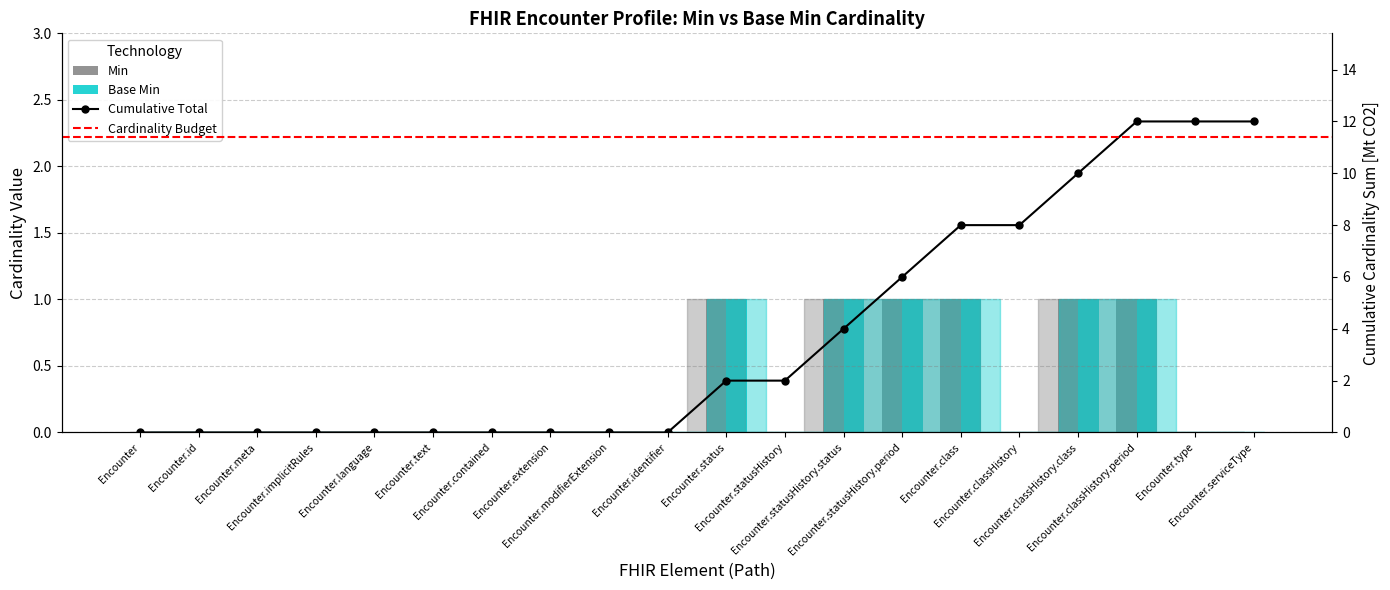

What position from the right is Encounter.statusHistory.status?

8